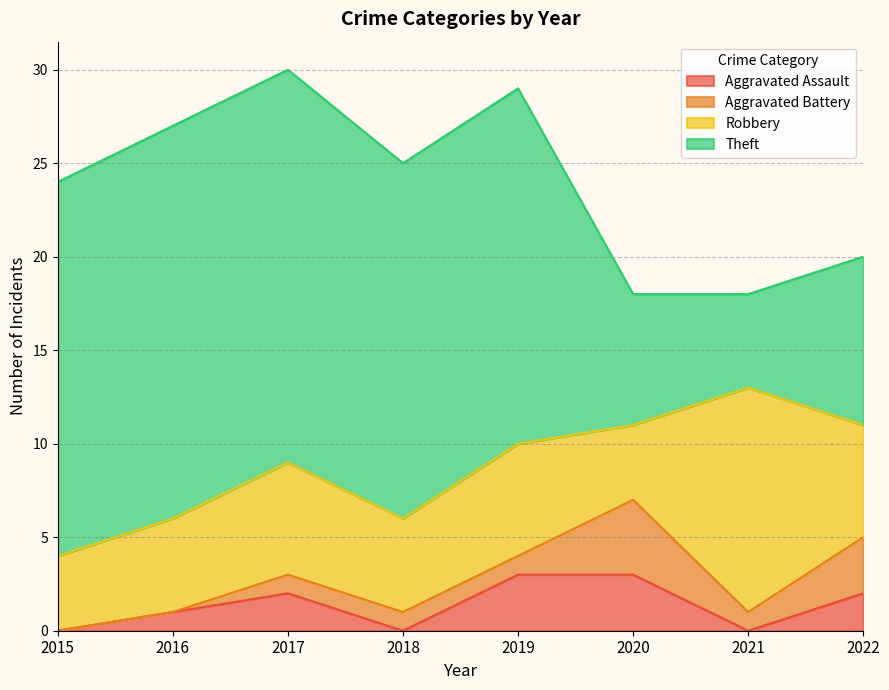

Rank the categories by Robbery value from lowest to highest.

2015, 2020, 2016, 2018, 2017, 2019, 2022, 2021